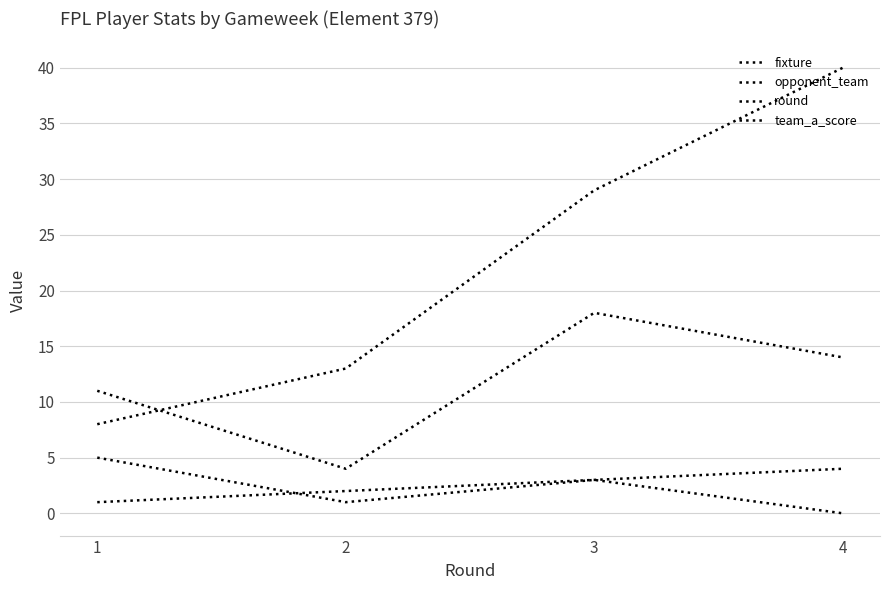

Rank the categories by fixture value from lowest to highest.

1, 2, 3, 4